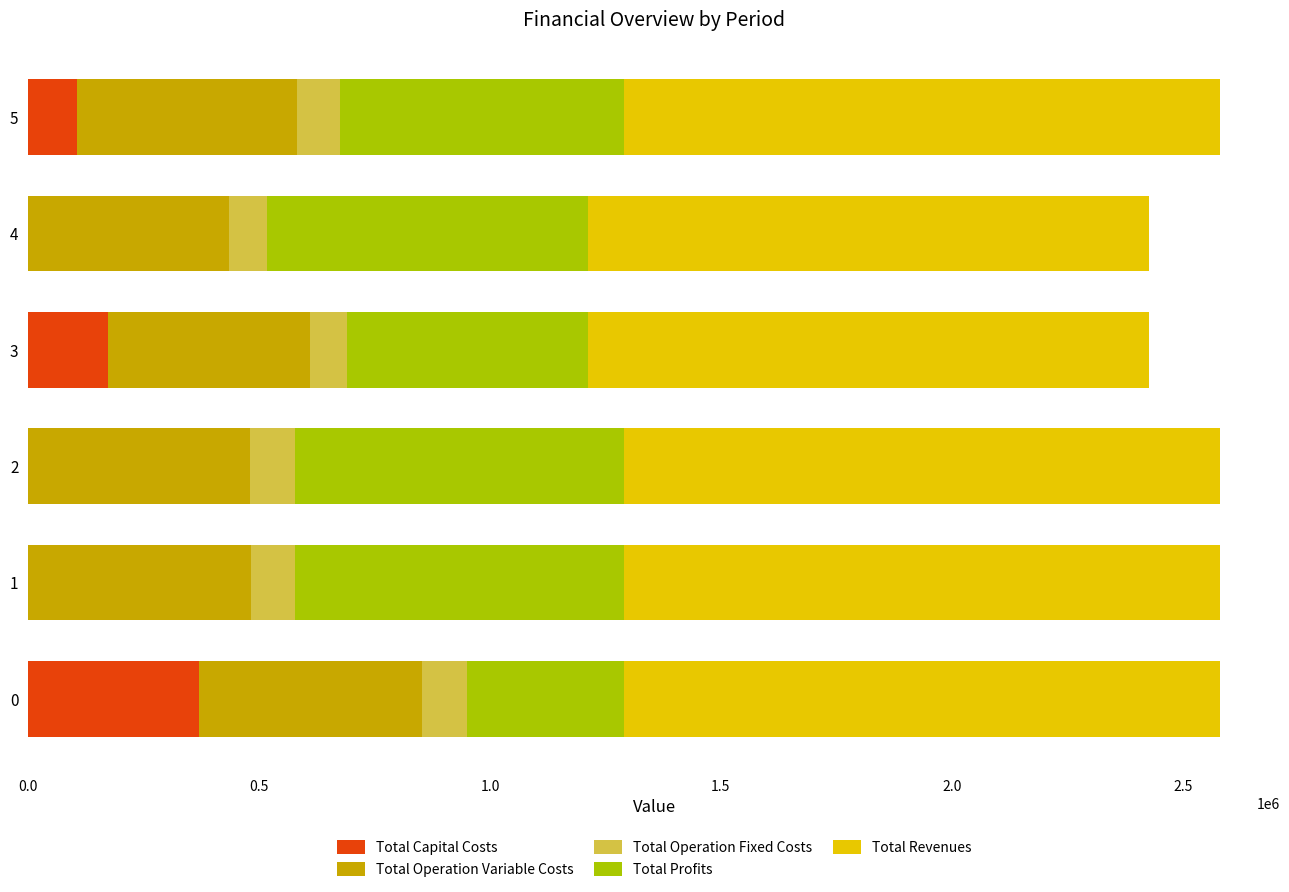

True or false: Total Capital Costs has a value of 526150.6 at 0.

False